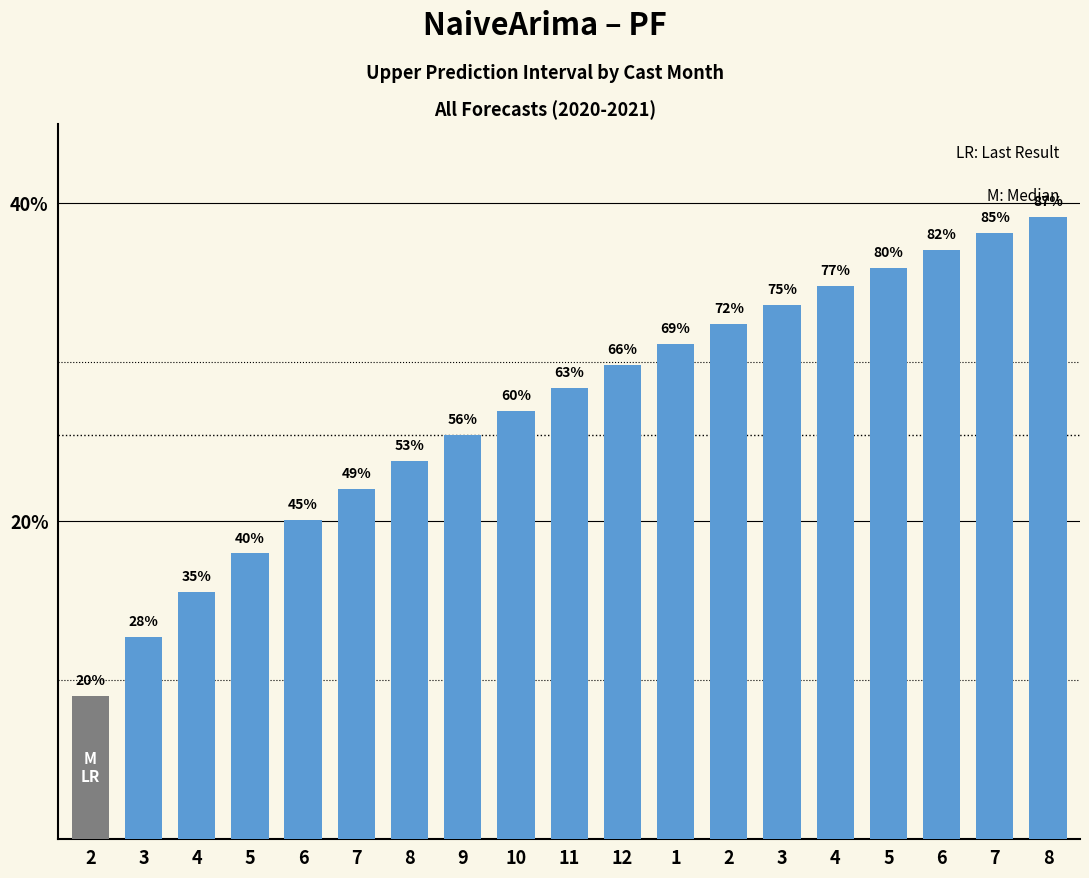

How many bars are there in total?

19